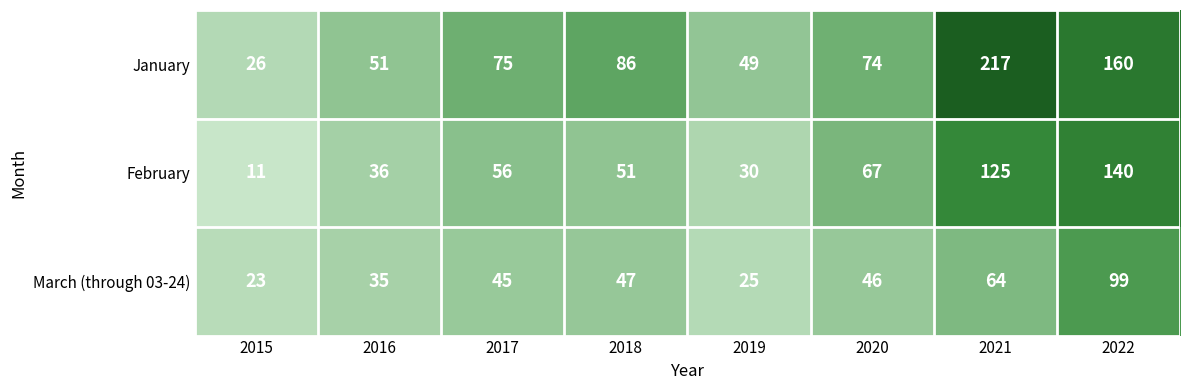

What is the difference between the highest and lowest values at 2021?

153